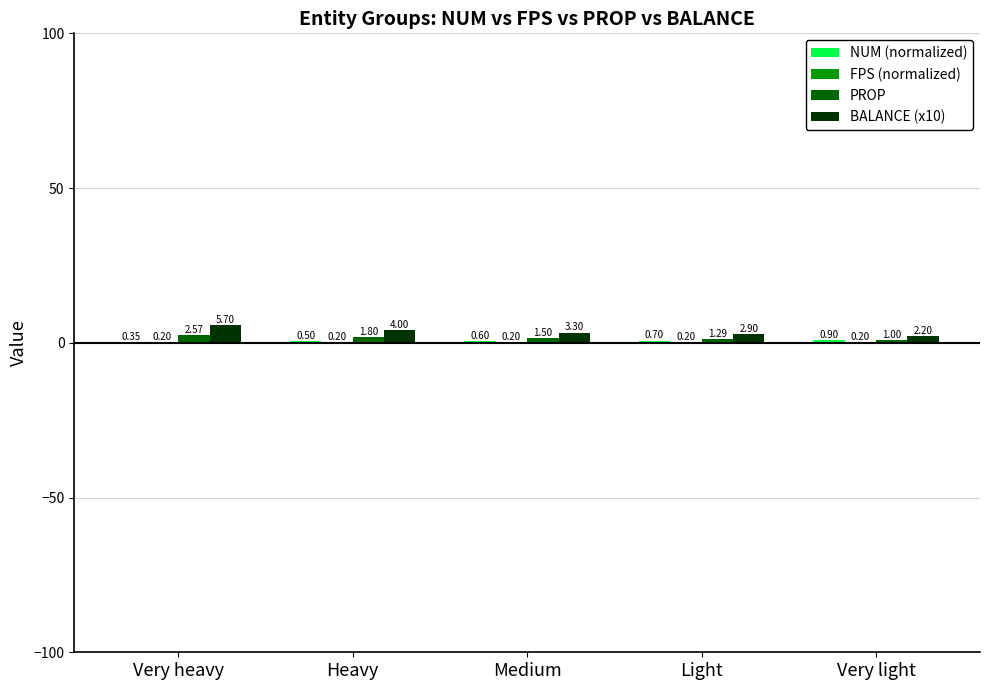

Count the number of data series in this chart.

4